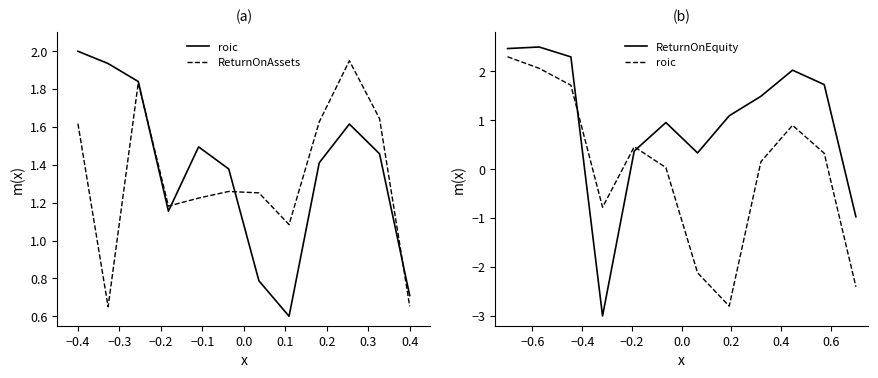

What is the spread (max minus min) of values at 0.3?

1.5